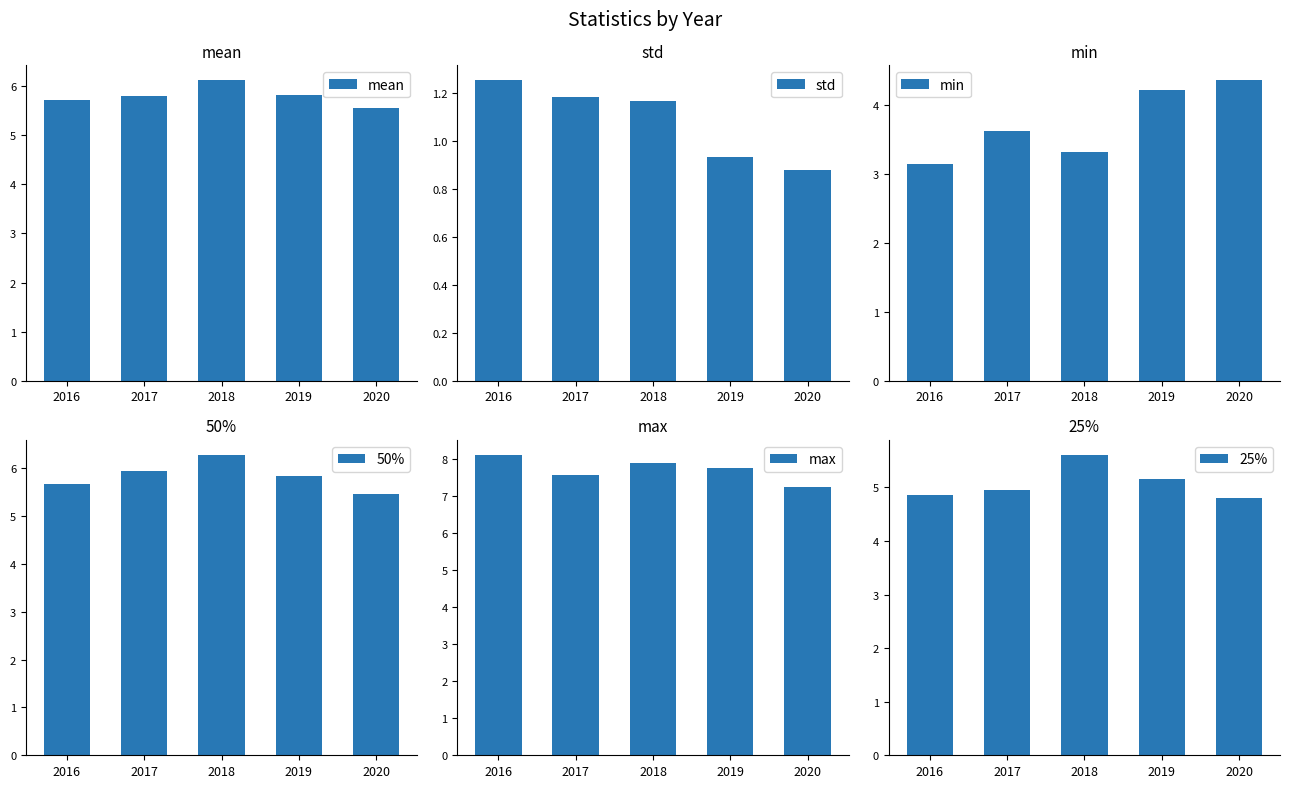

What is the spread (max minus min) of values at 2019?

6.8